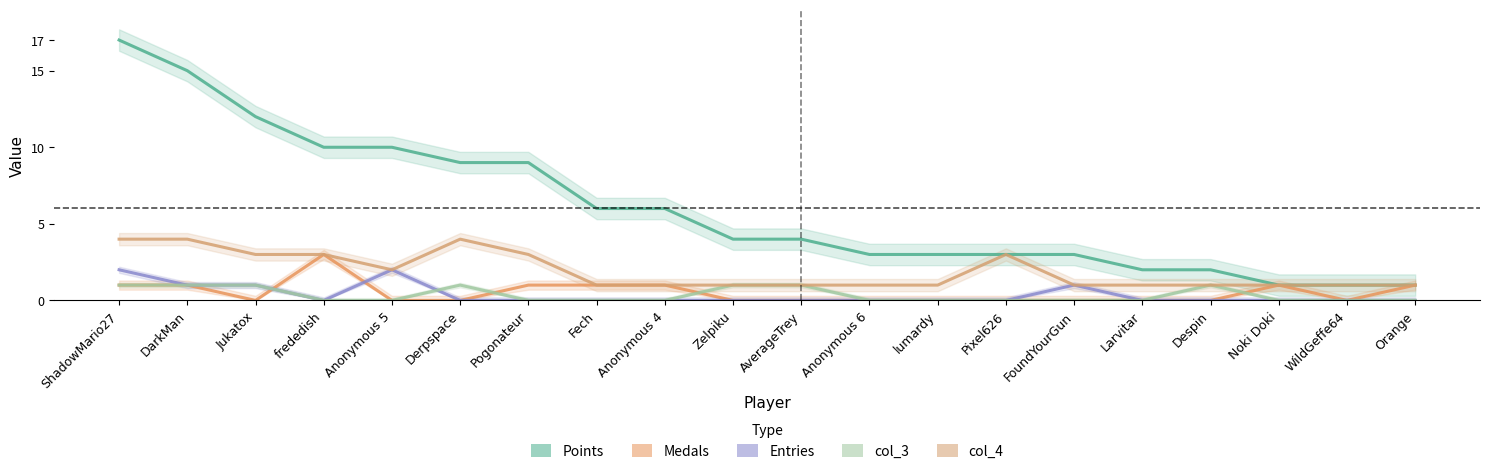

Reading left to right, what are all the values shown in this chart?

Points: 17	15	12	10	10	9	9	6	6	4	4	3	3	3	3	2	2	1	1	1
Medals: 1	1	0	3	0	0	1	1	1	0	0	0	0	0	0	0	0	1	0	1
Entries: 2	1	1	0	2	0	0	0	0	0	0	0	0	0	1	0	0	0	0	0
col_3: 1	1	1	0	0	1	0	0	0	1	1	0	0	0	0	0	1	0	0	0
col_4: 4	4	3	3	2	4	3	1	1	1	1	1	1	3	1	1	1	1	1	1